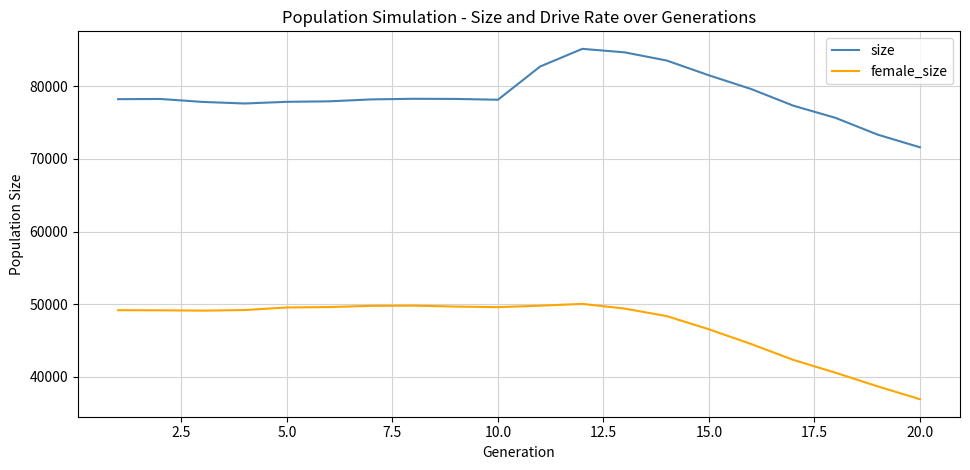

How many values in the female_size series are below 49189?

10